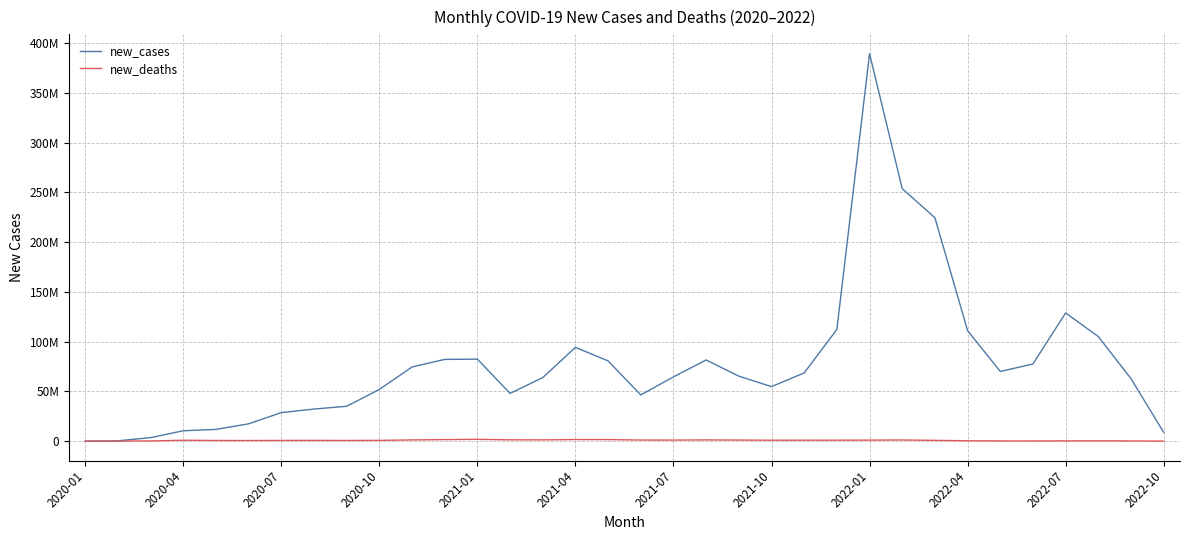

What are all the series names shown in the legend?

new_cases, new_deaths